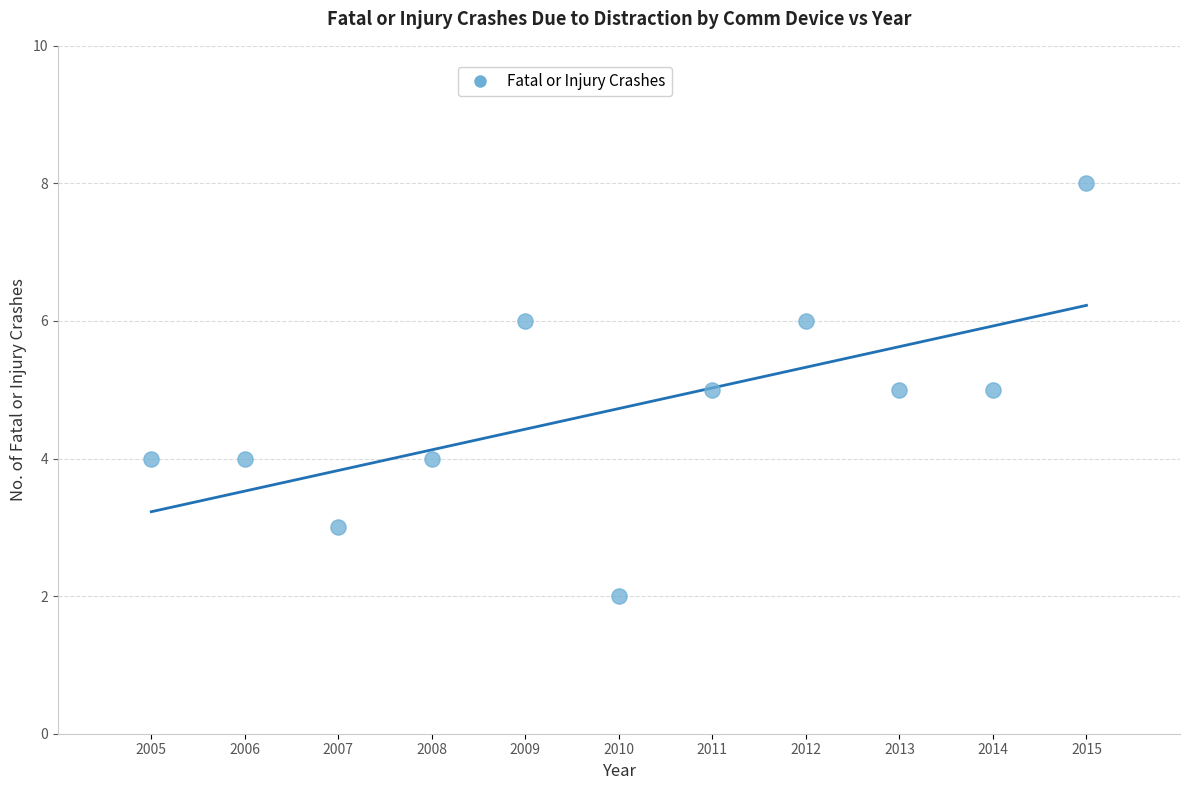

What is the range of X values (max minus min)?

10